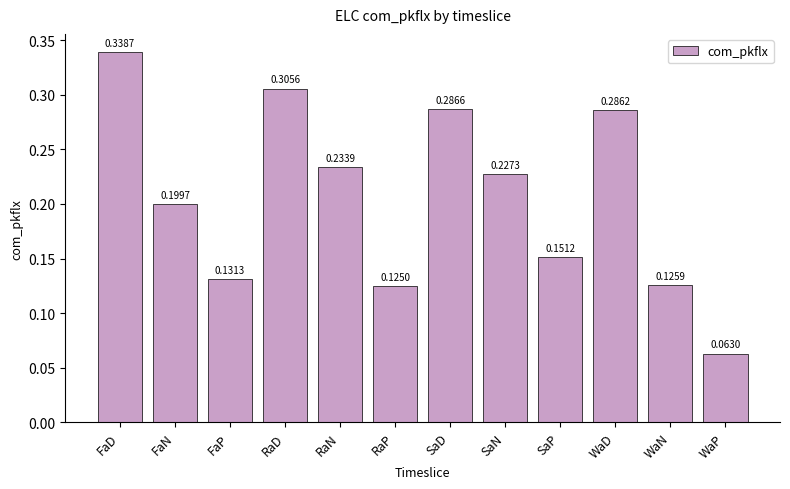

At which label is the value closest to 0?

WaP